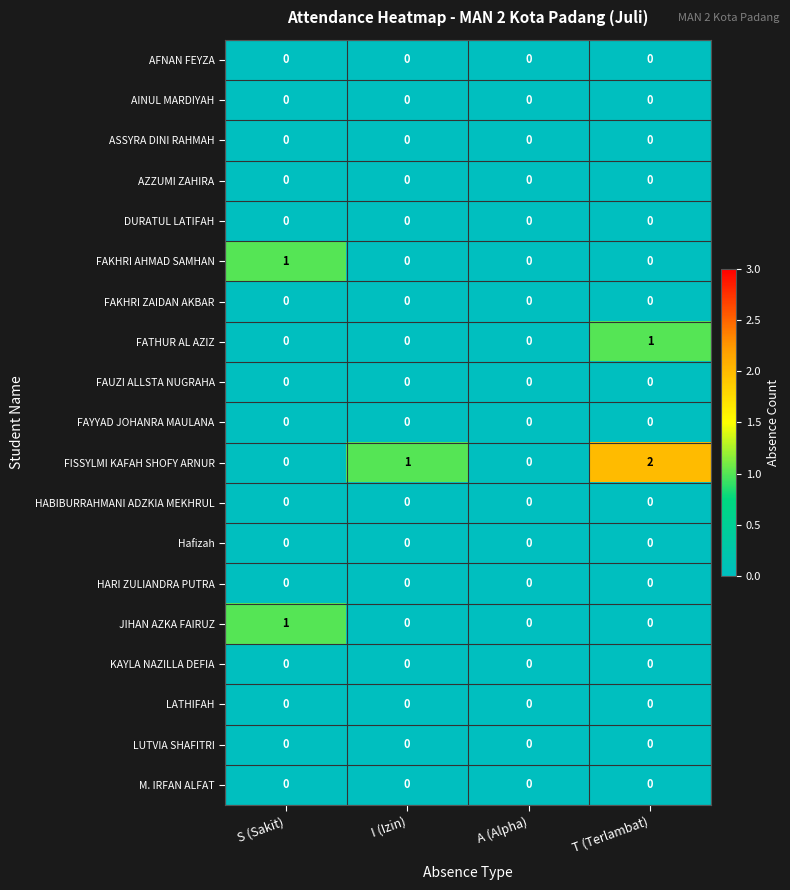

At which category is the sum across all series the highest?

T (Terlambat)